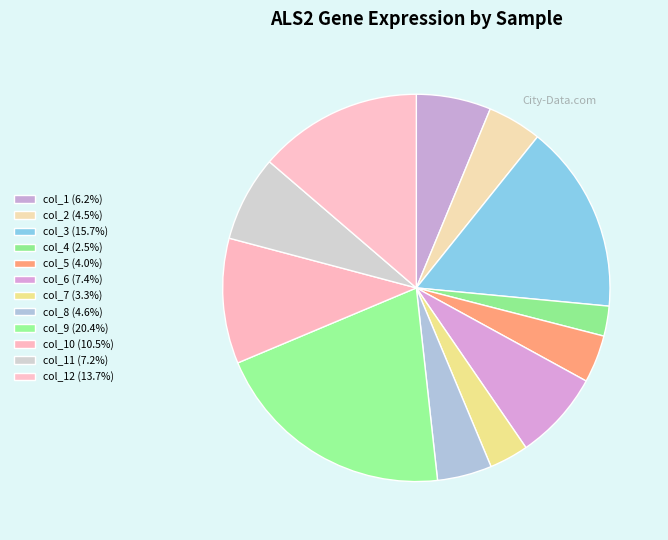

What is the largest slice in the pie chart?

col_9